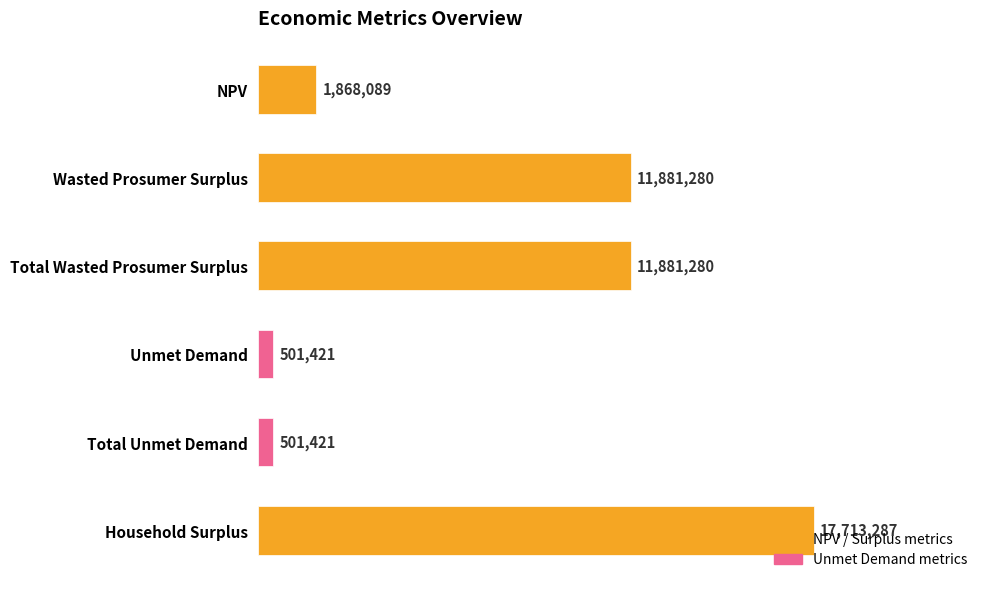

Count the number of values greater than 11881279.

3